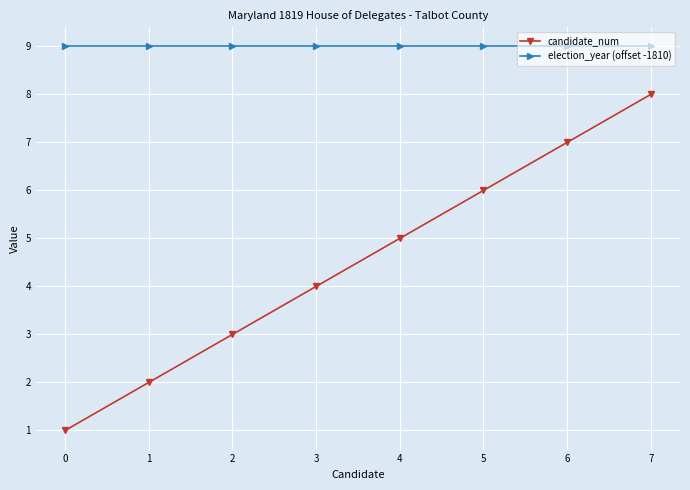

How many lines are shown in the chart?

2